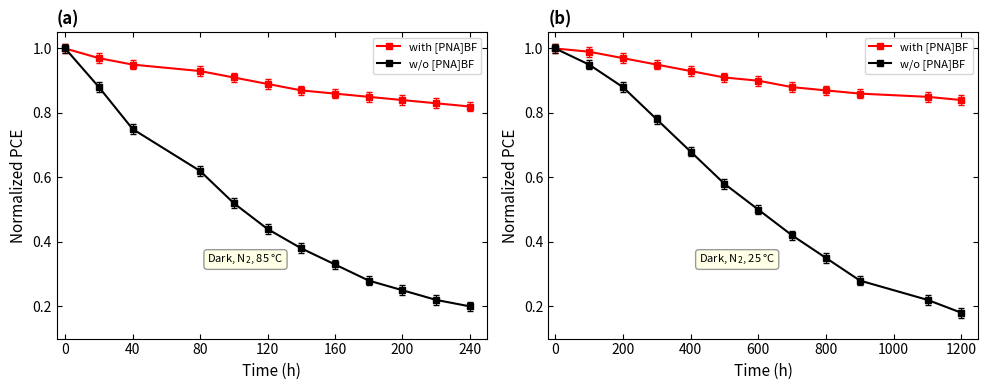

Rank the series by their average value, from lowest to highest.

w/o [PNA]BF, with [PNA]BF